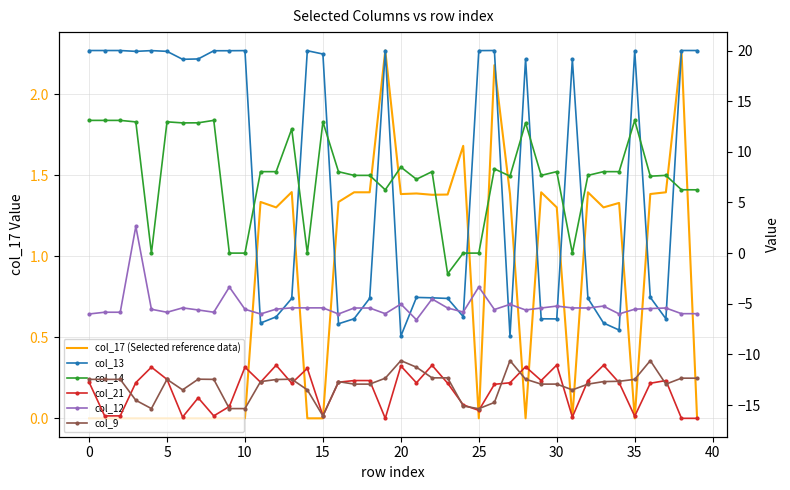

True or false: col_13 has more than 2 points higher than both neighbors.

True